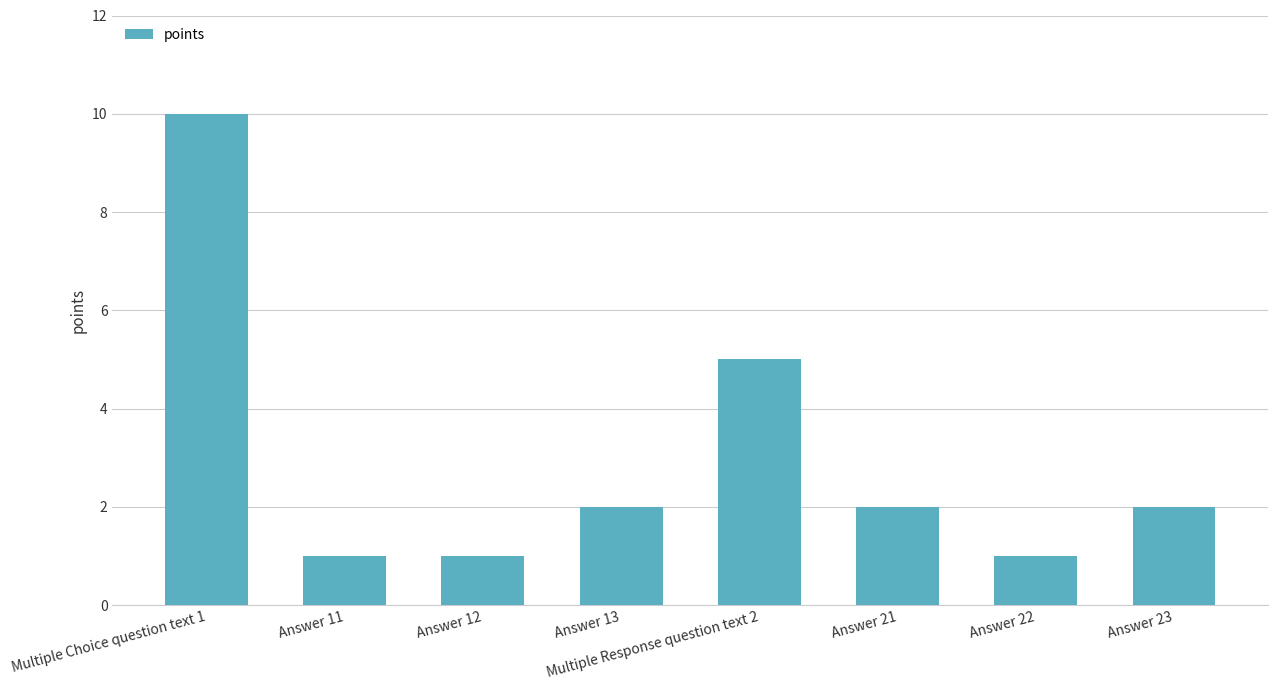

What is the value of the 8th bar from the left?

2